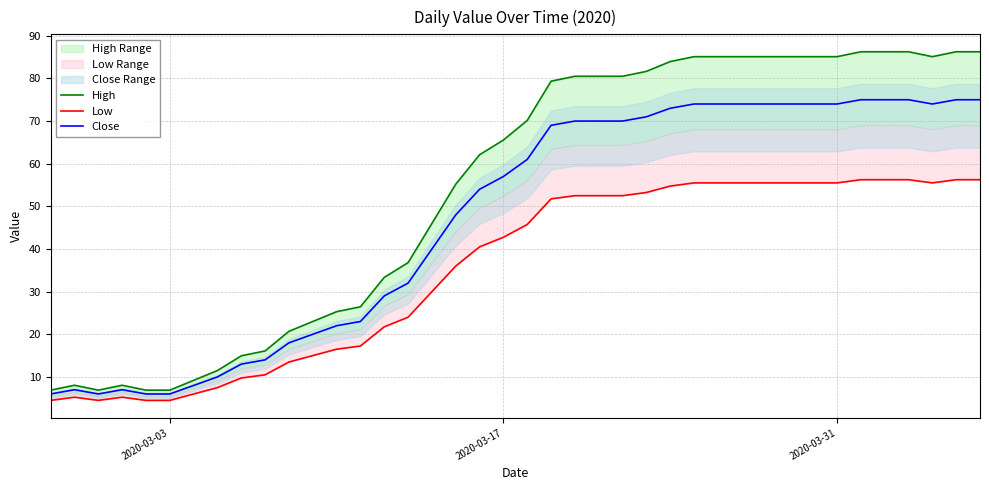

What is the minimum value for Close?

6